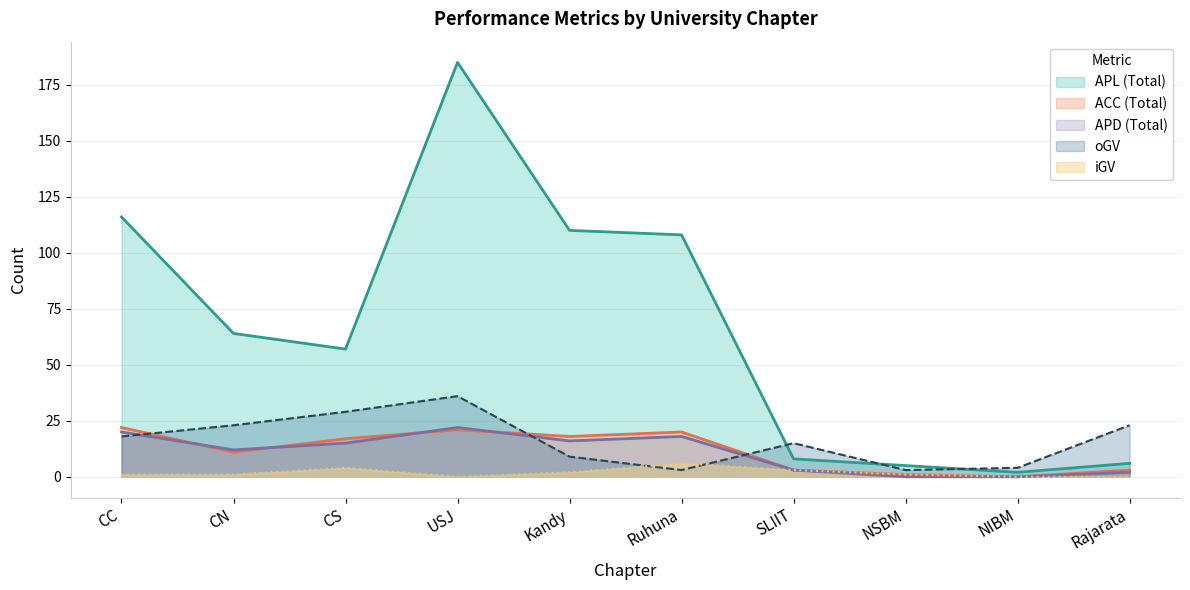

What is the total value across all series at USJ?

264